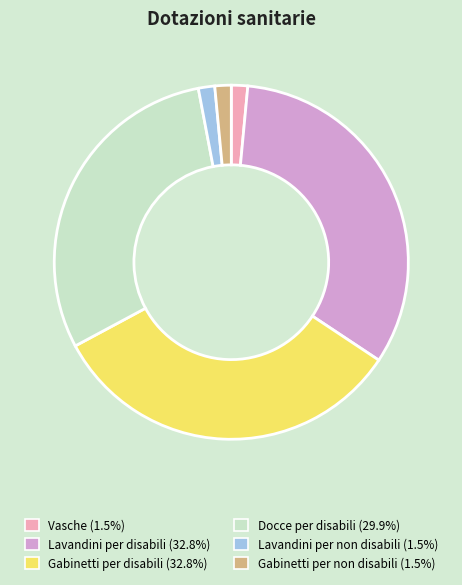

Do Lavandini per disabili and Lavandini per non disabili together represent more than half of the pie?

No